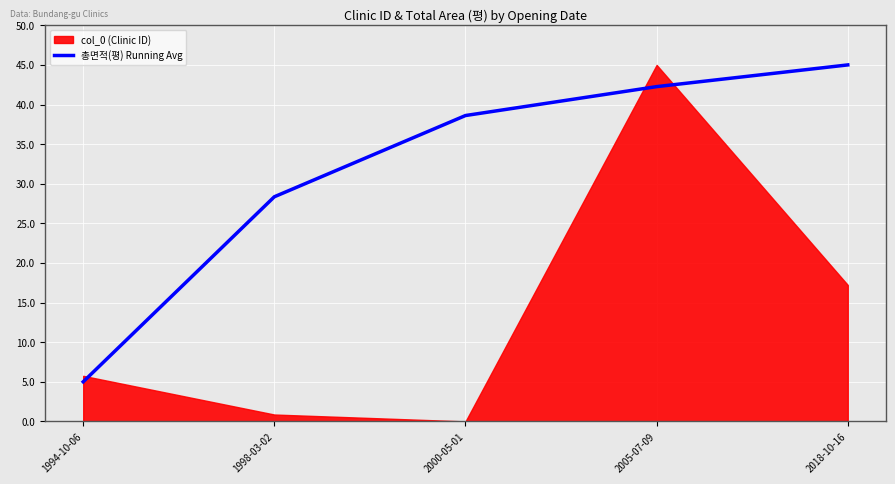

List the labels in order of 총면적(평) Running Avg value, largest first.

2018-10-16, 2005-07-09, 2000-05-01, 1998-03-02, 1994-10-06